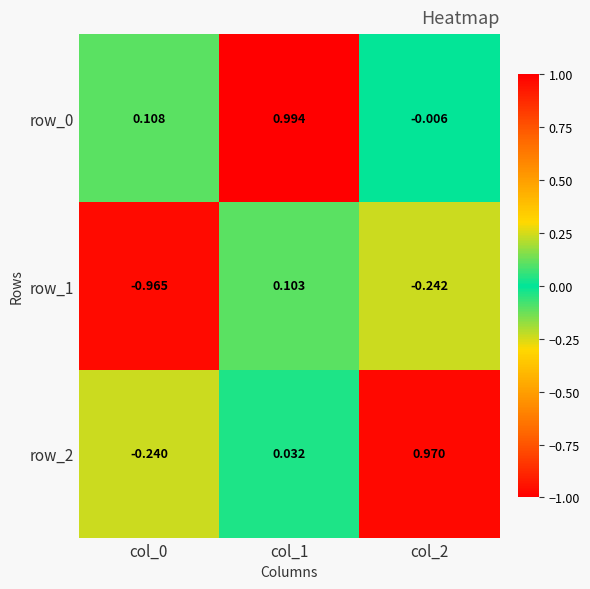

Between col_0 and col_1, which series saw the biggest shift?

row_1